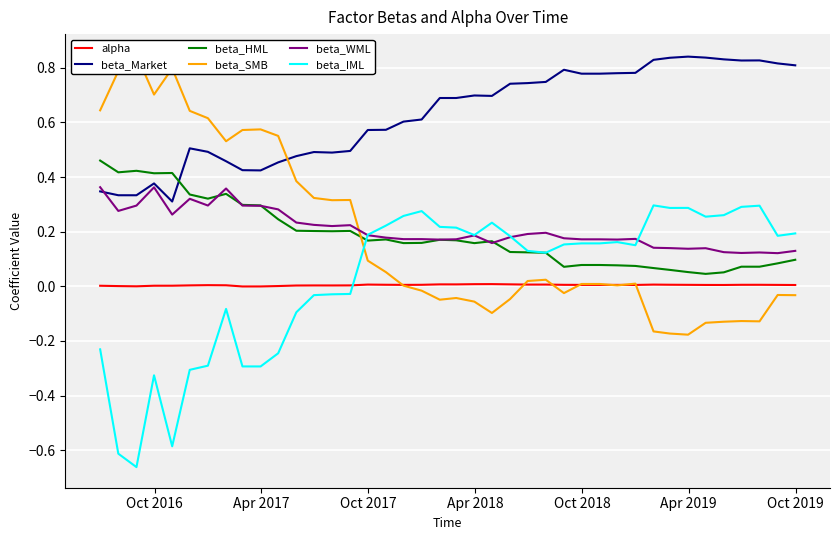

True or false: beta_Market and alpha intersect in this chart.

False